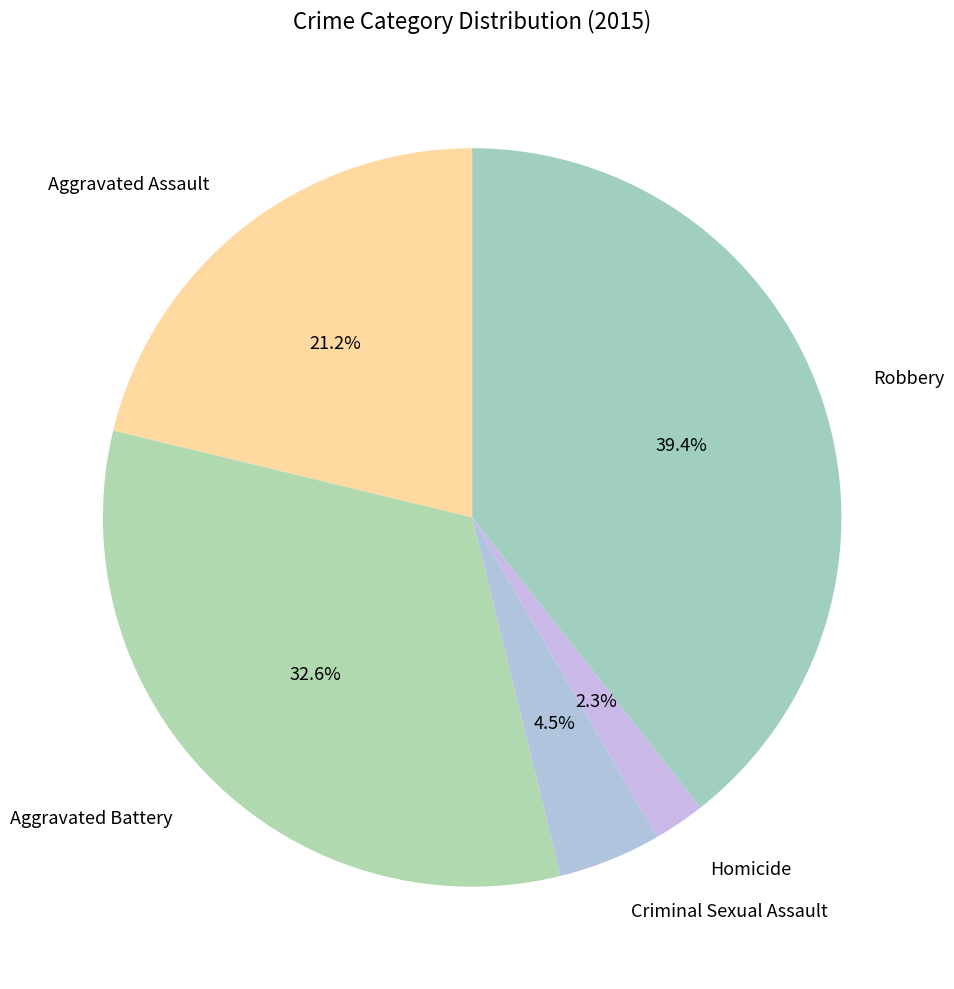

Which slice is the smallest?

Homicide